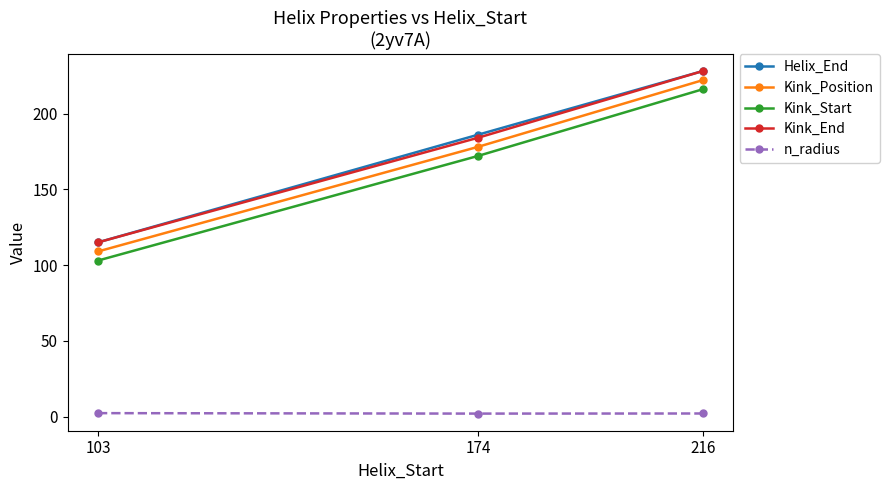

List the labels in order of Kink_Position value, largest first.

216, 174, 103